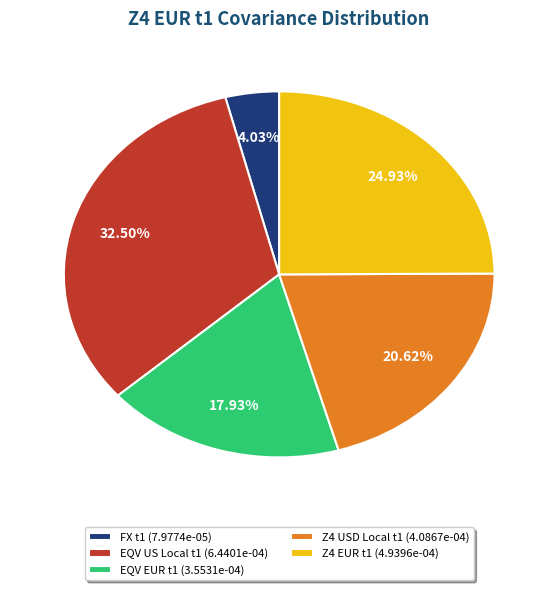

Is it true that EQV EUR t1 is 9% of the pie?

False